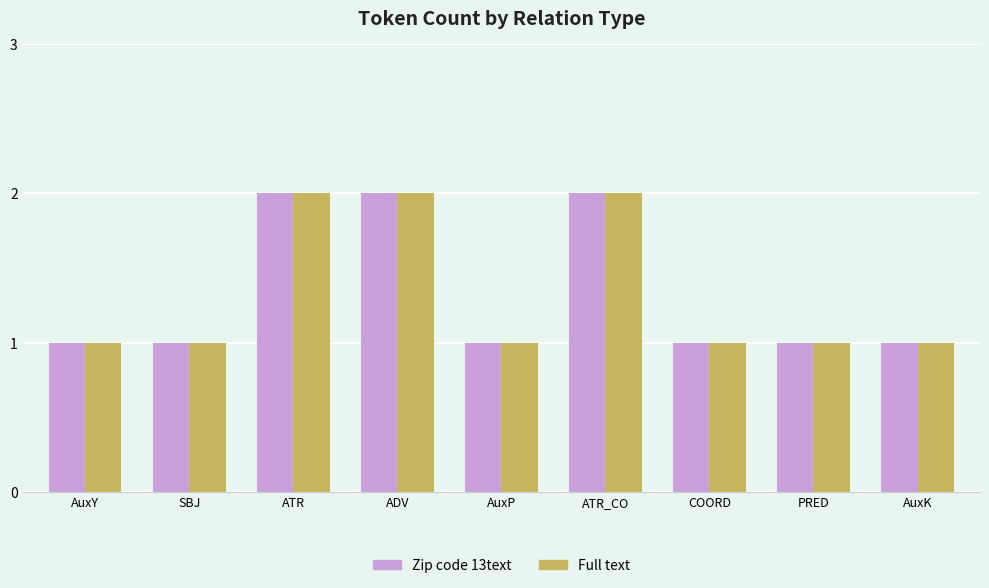

Is it true that Zip code 13text equals 3 at ADV?

False